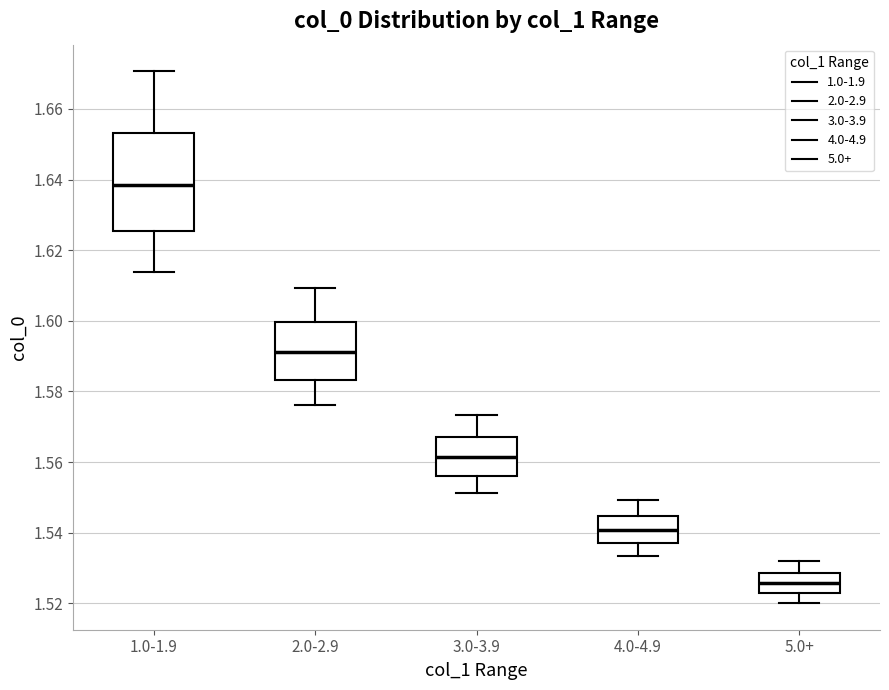

Which box is the tallest, from its lower edge to its upper edge?

1.0-1.9